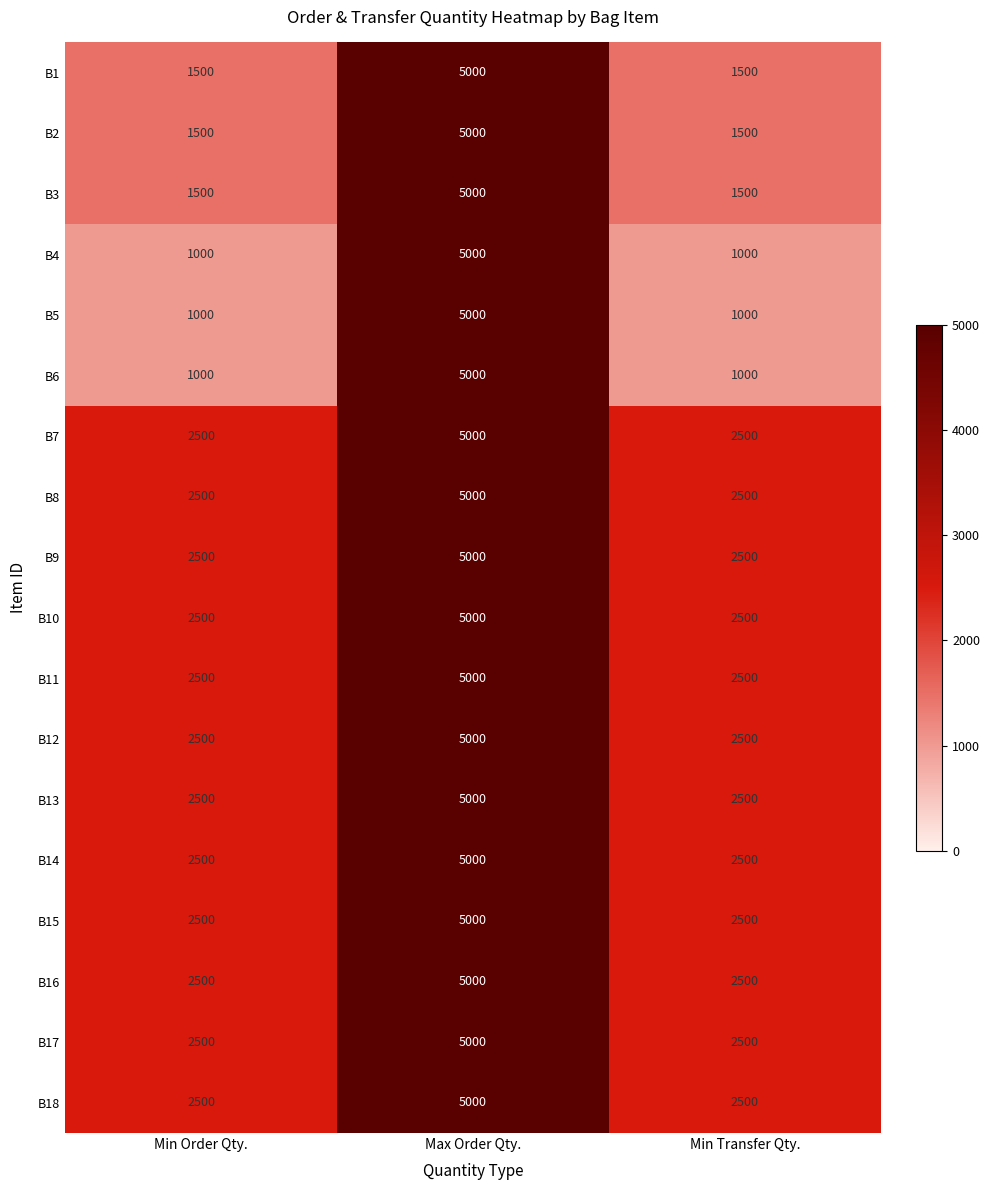

At how many categories does at least one series exceed 4188?

1